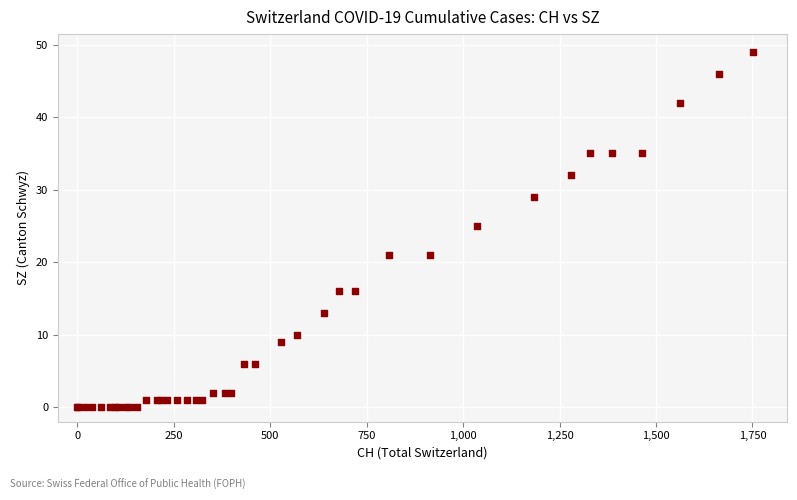

What Y value in the scatter plot is closest to 24?

25